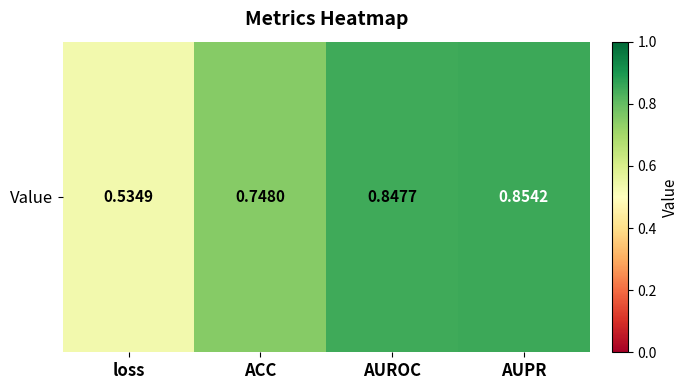

True or false: the data shows 0.8 at loss.

False